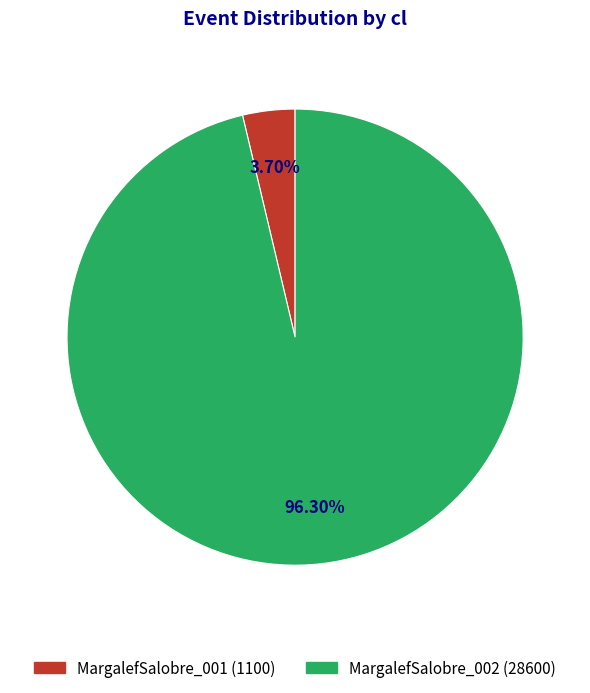

What percentage is the MargalefSalobre_002 slice, to the nearest percent?

96%